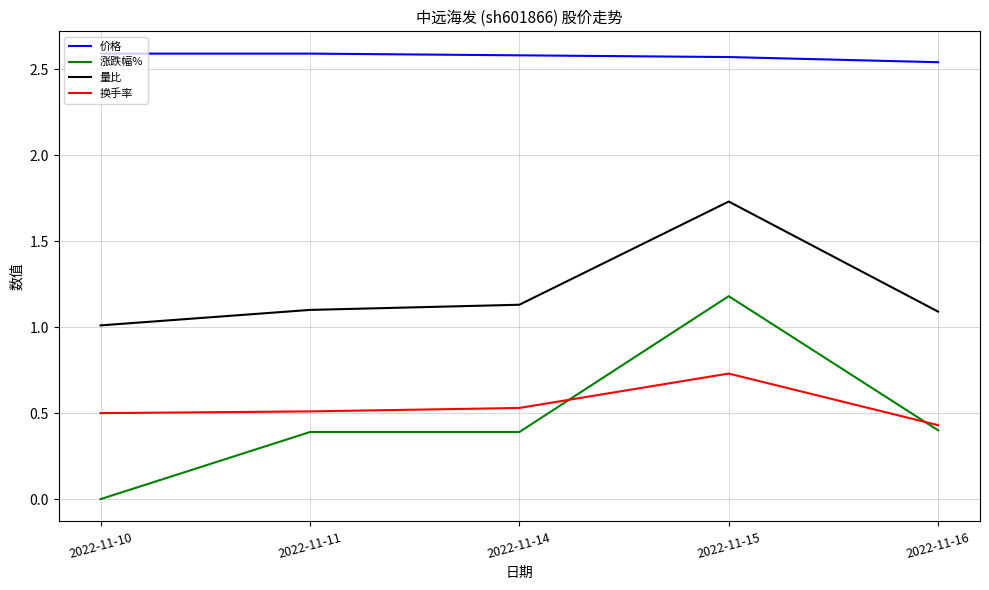

Which series has the widest spread of values?

涨跌幅%